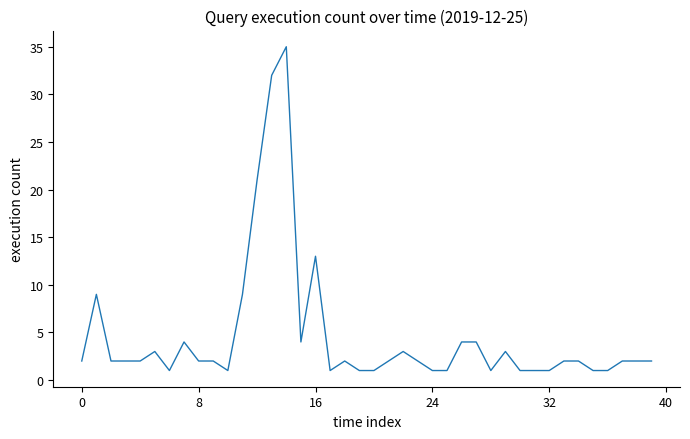

What is the maximum value shown in the chart?

35